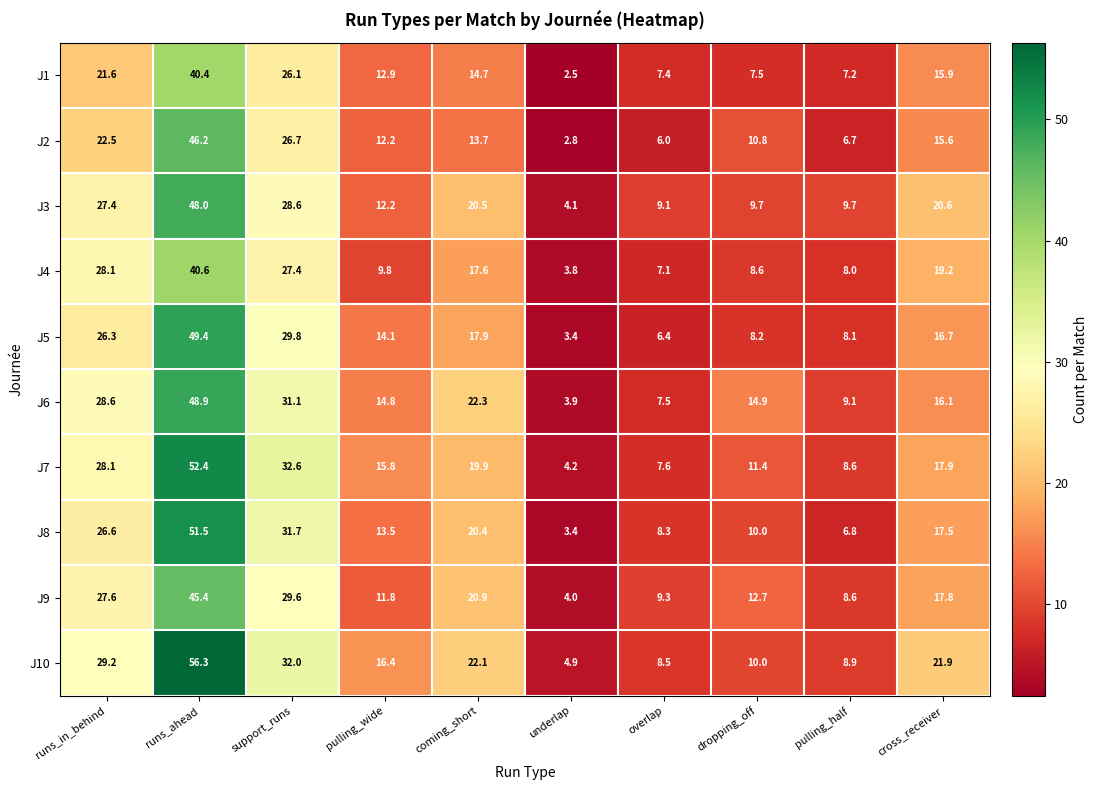

The value of J2 at overlap is 6.0. True or false?

True